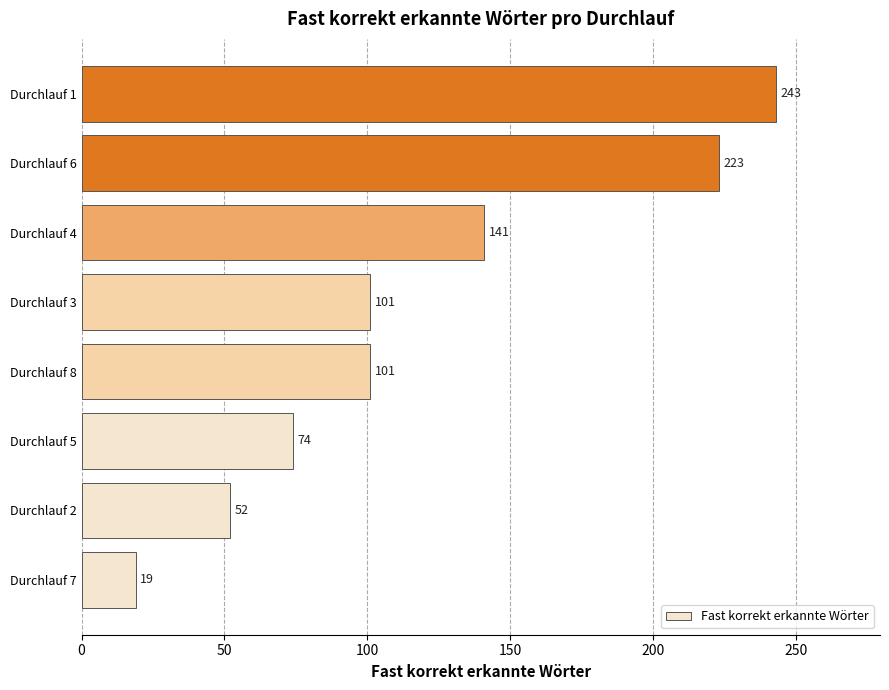

Which has a higher value, Durchlauf 4 or Durchlauf 6?

Durchlauf 6